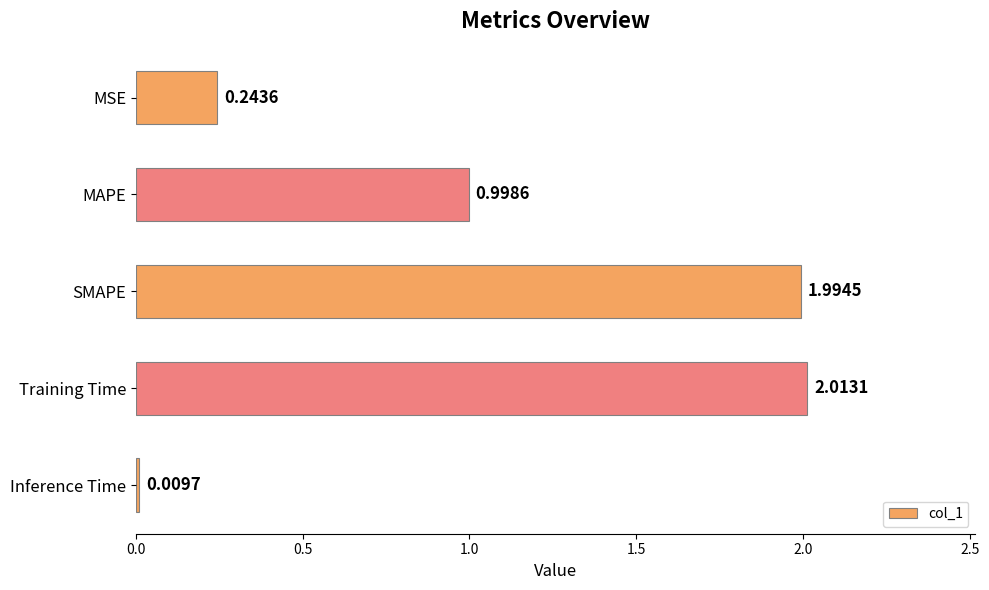

How many data points does each series have?

5